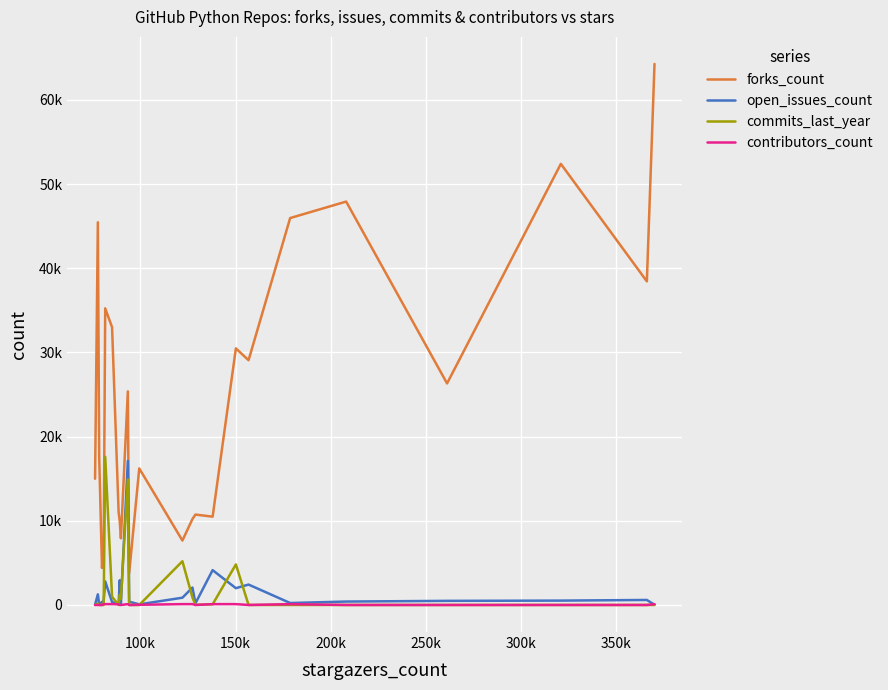

What is the greatest value displayed?

64282